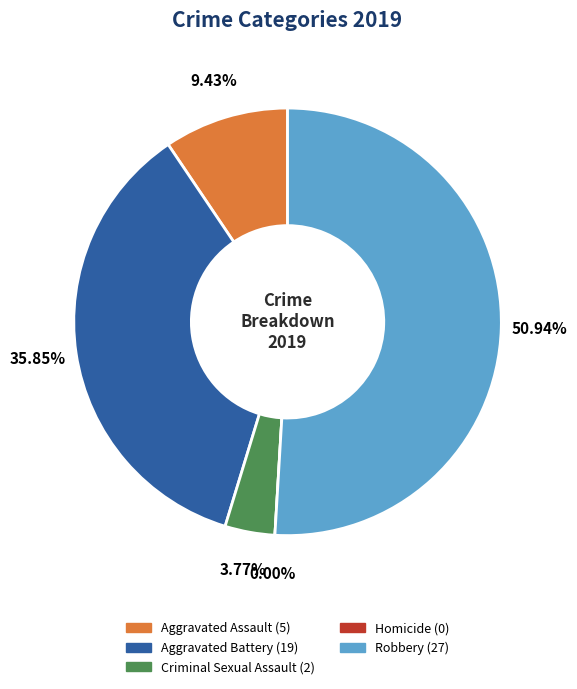

Is the sum of Robbery and Homicide greater than half?

Yes